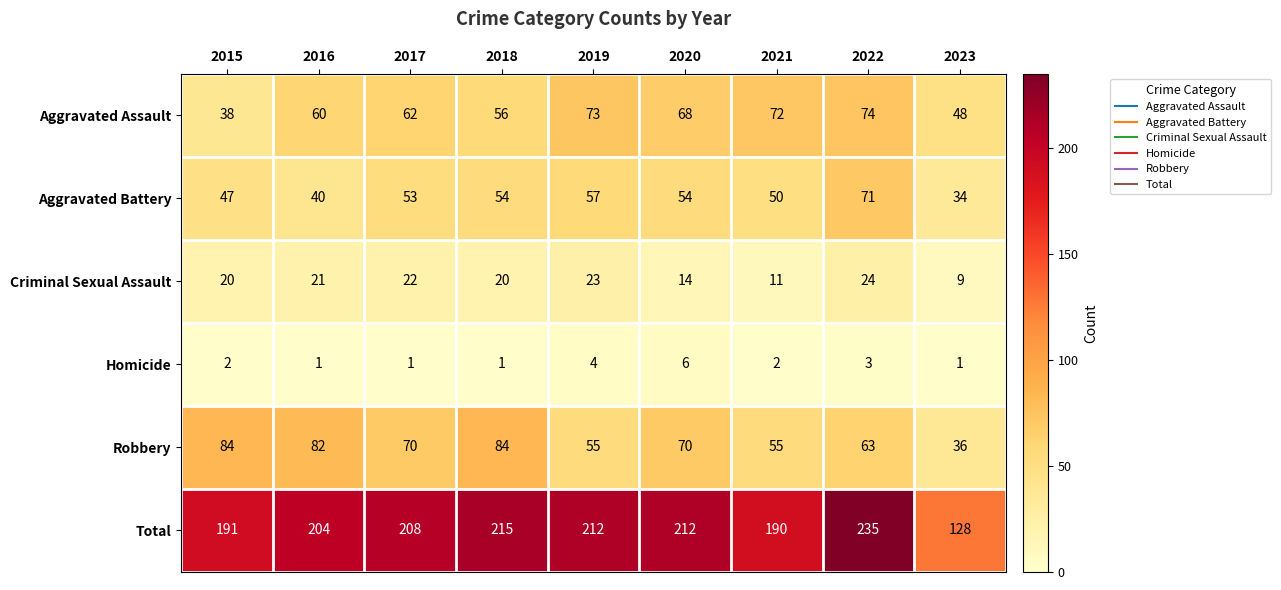

List the series in order of their peak value, lowest first.

Homicide, Criminal Sexual Assault, Aggravated Battery, Aggravated Assault, Robbery, Total